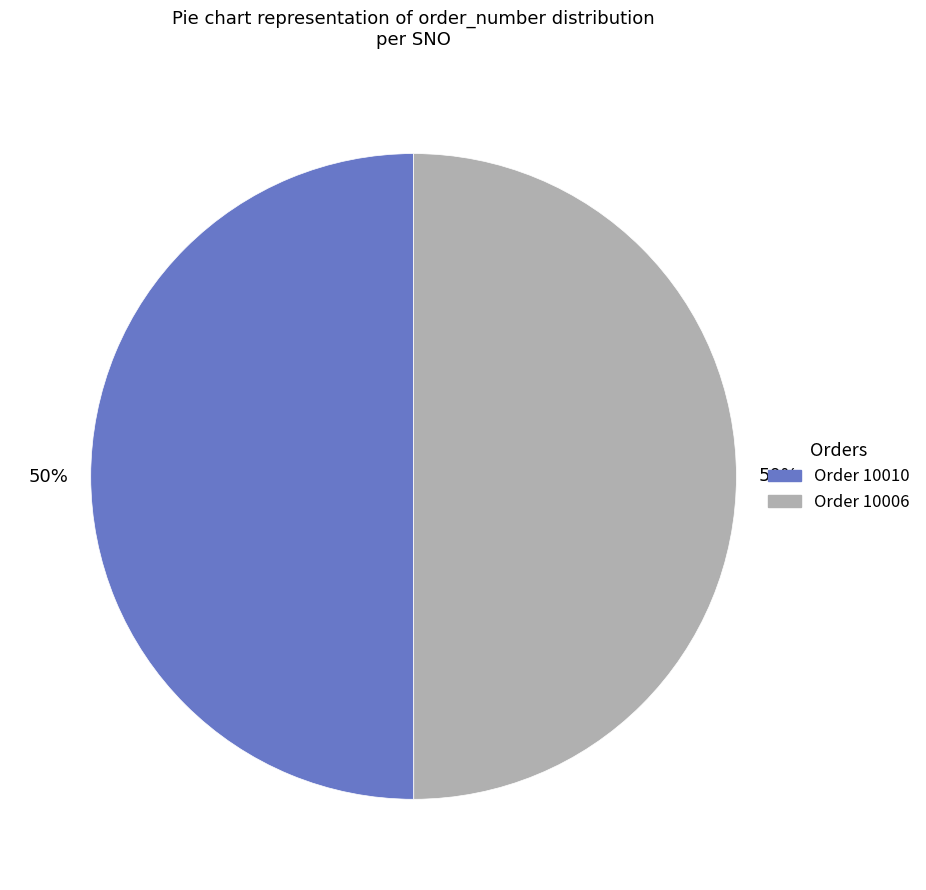

To the nearest percent, what is the average slice percentage?

50%